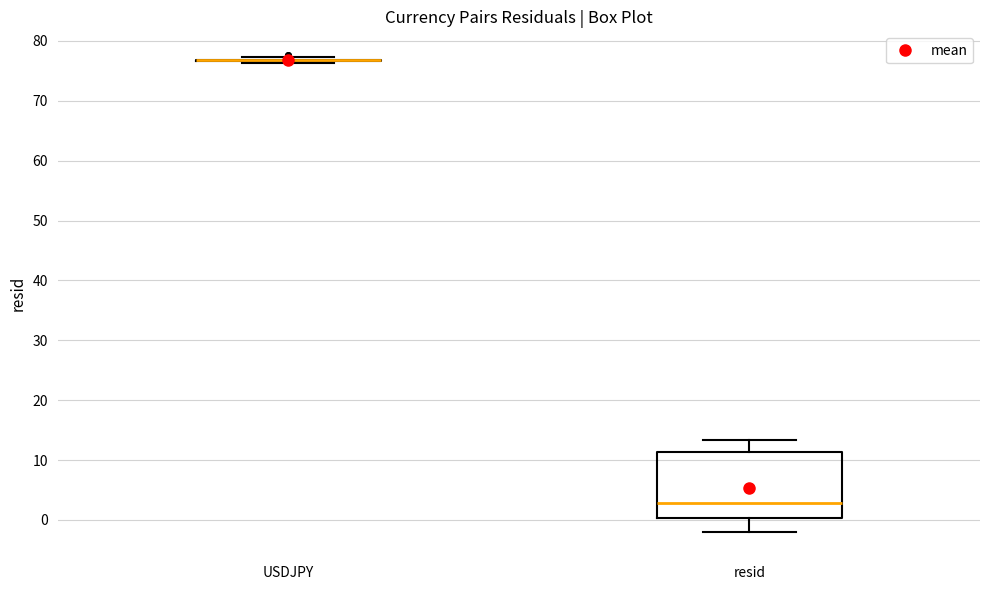

Comparing the boxes themselves (not the whiskers), which one is the tallest?

resid